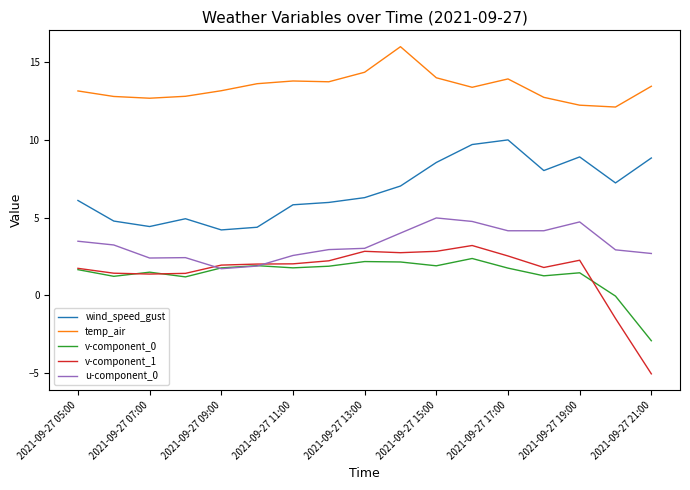

Which series has the largest total across all categories?

temp_air